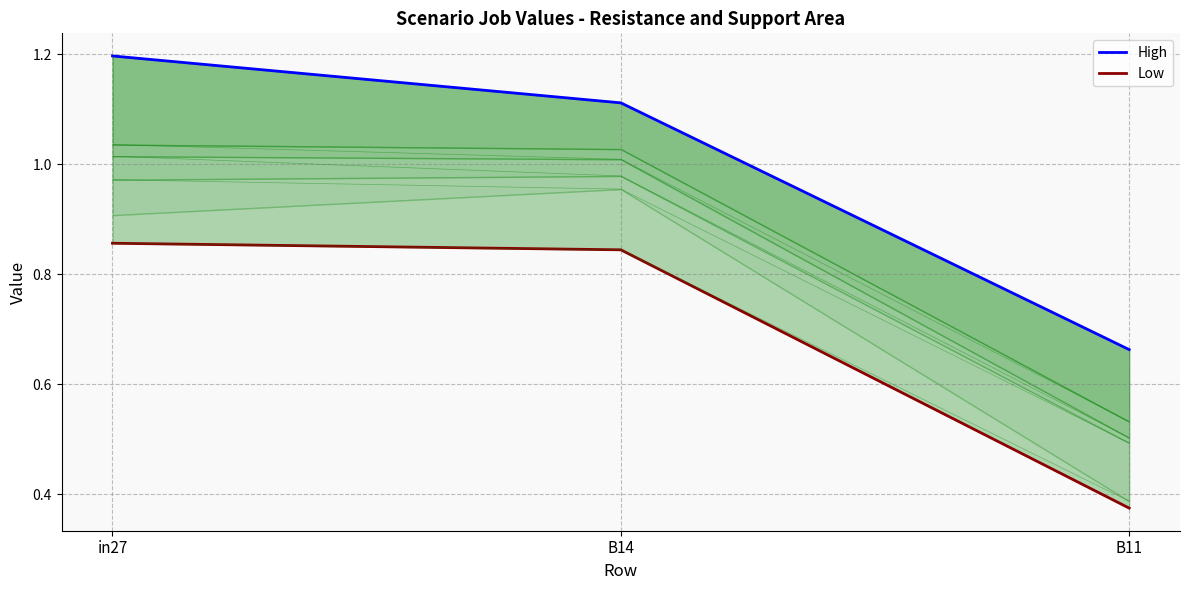

Is the value of High at in27 greater than the value of Low at B14?

Yes